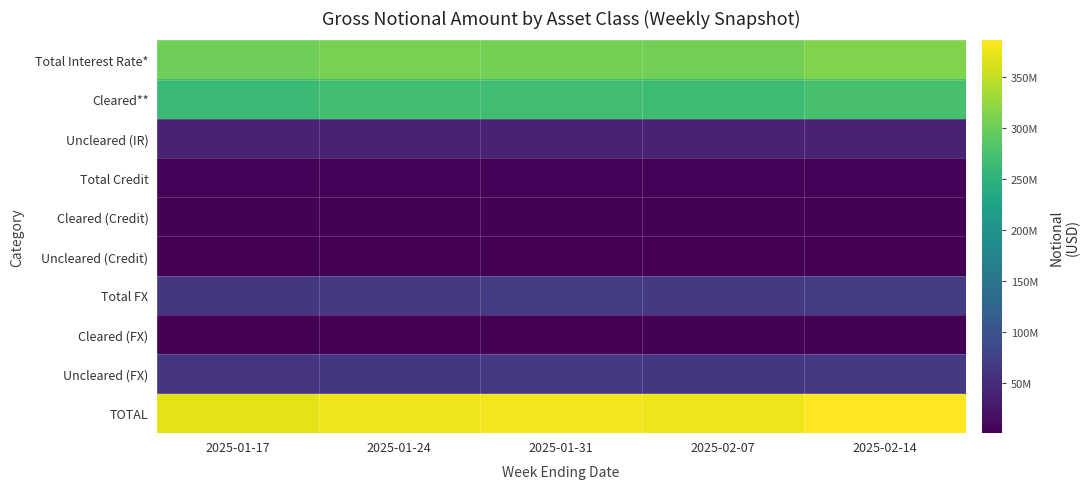

What is the difference between the highest and lowest values at 2025-01-17?

366757691